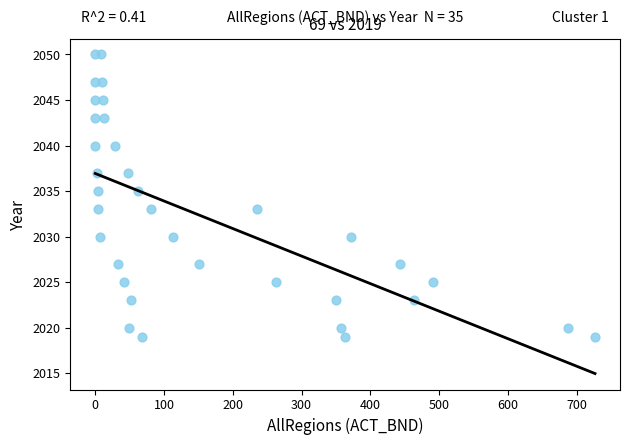

What is the range of Y values (max minus min)?

31